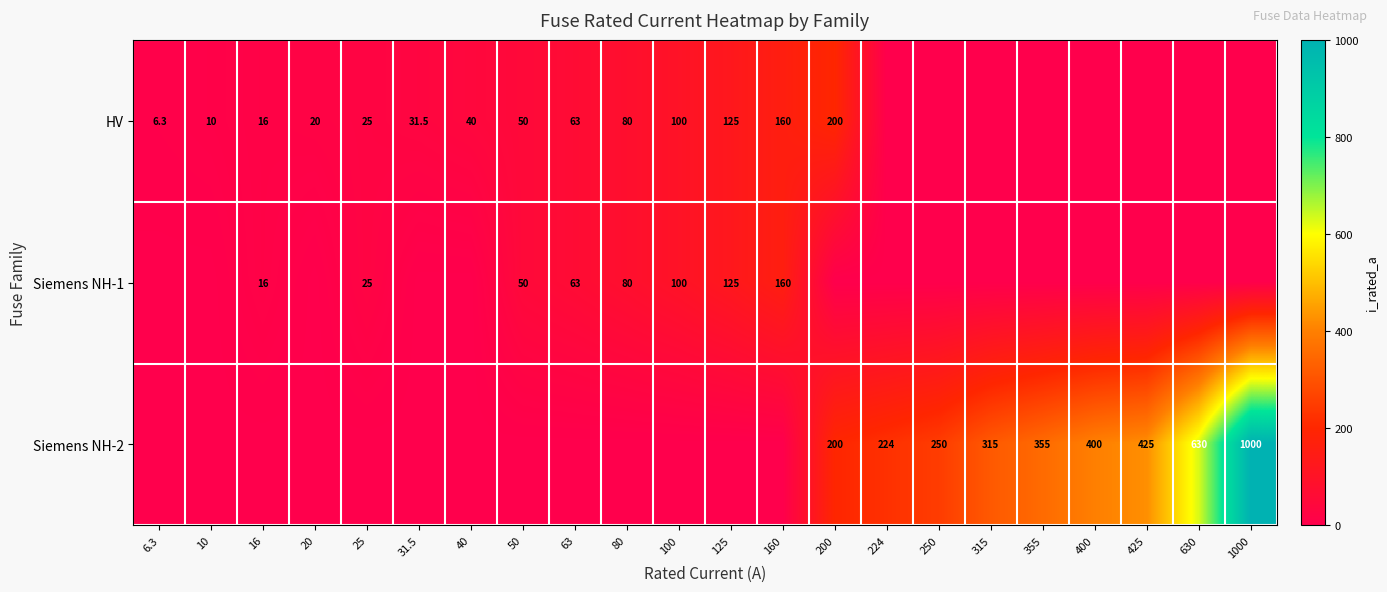

True or false: Siemens NH-2 has a value of 425.0 at 425.

True